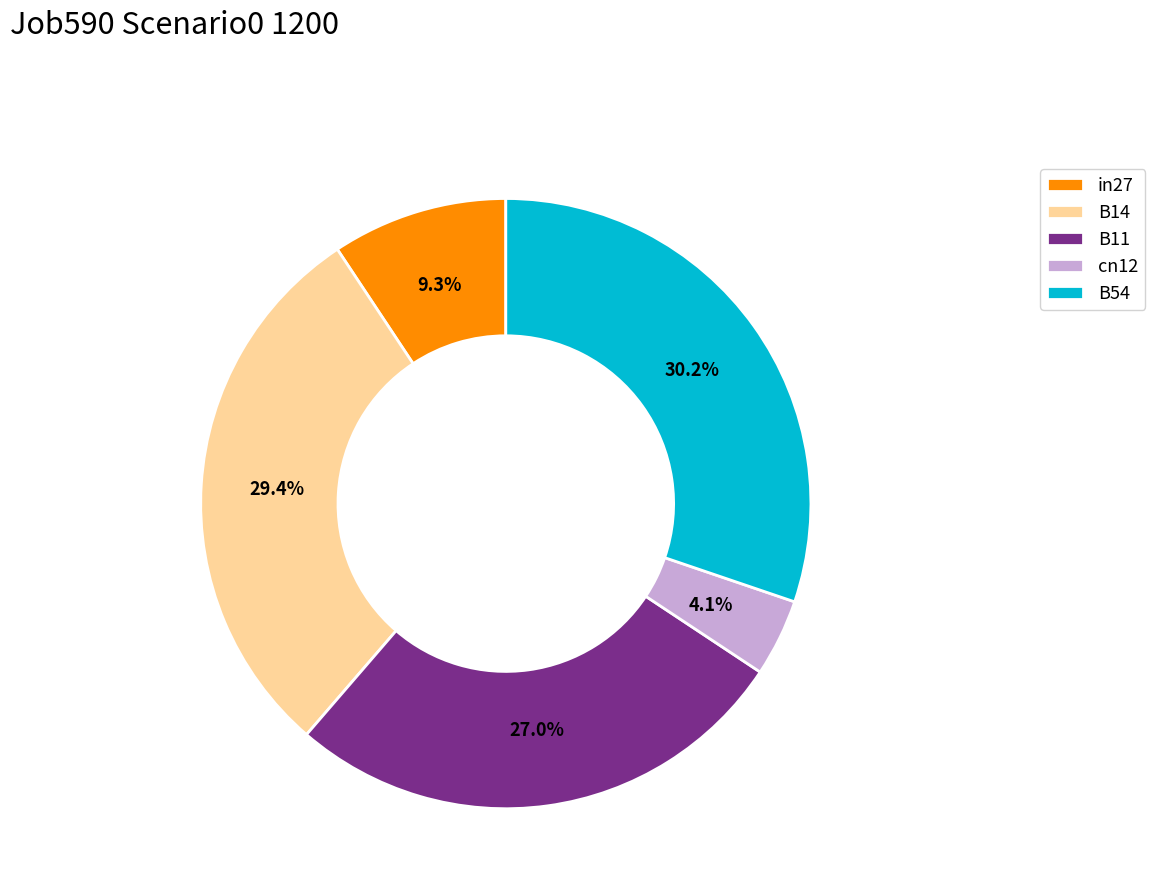

The B11 slice represents 27% of the pie. True or false?

True